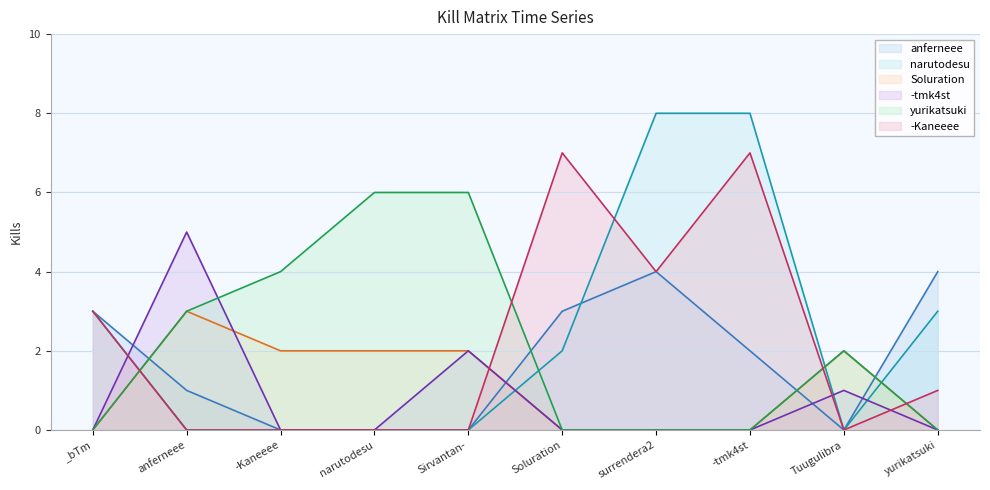

What is the total value across all series at -Kaneeee?

6